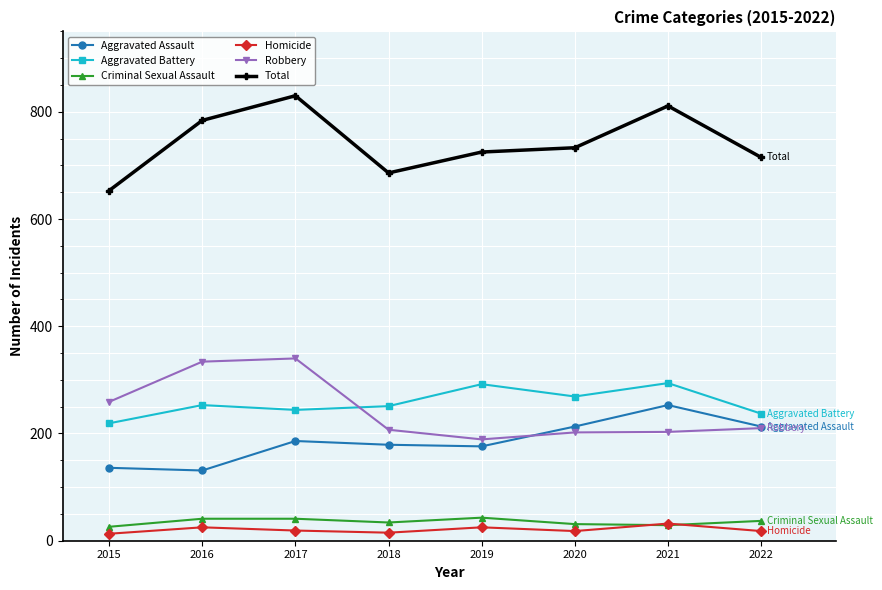

True or false: Aggravated Battery has a value of 269 at 2020.

True